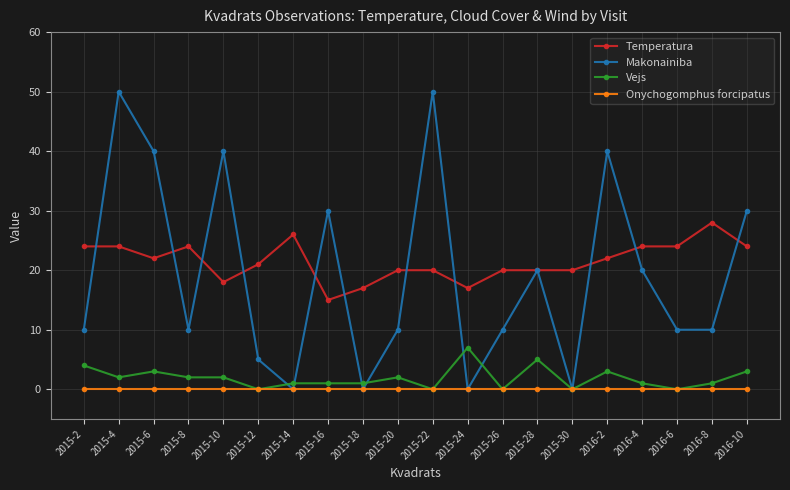

What is the value of the Temperatura point at the 16th from the left?

22